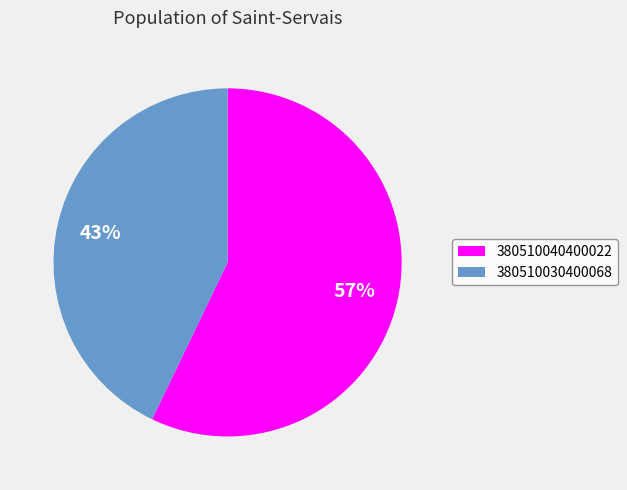

Which slice is the smallest?

380510030400068